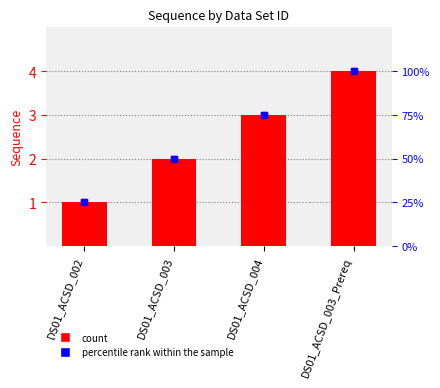

Count the values in the range 2 to 4.

3